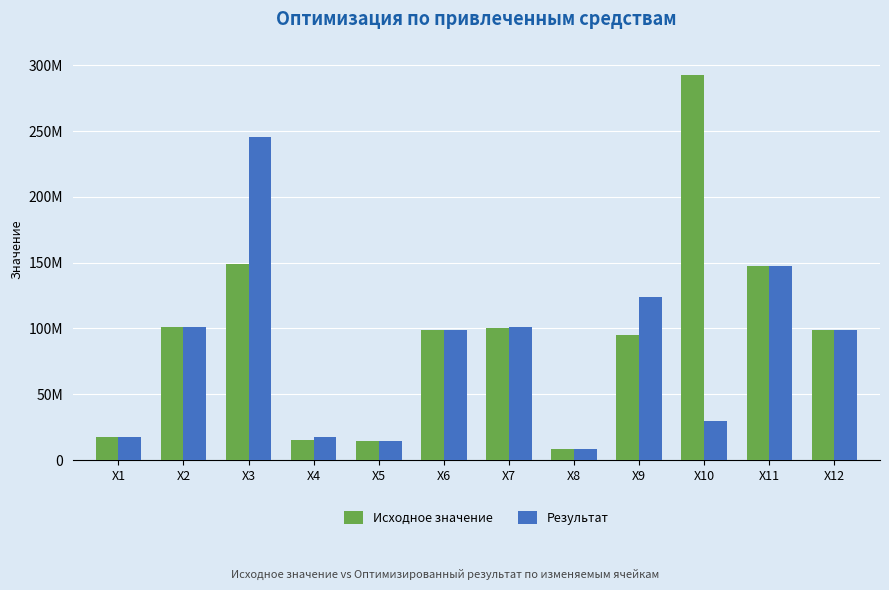

What is the minimum value shown in the chart?

8208251